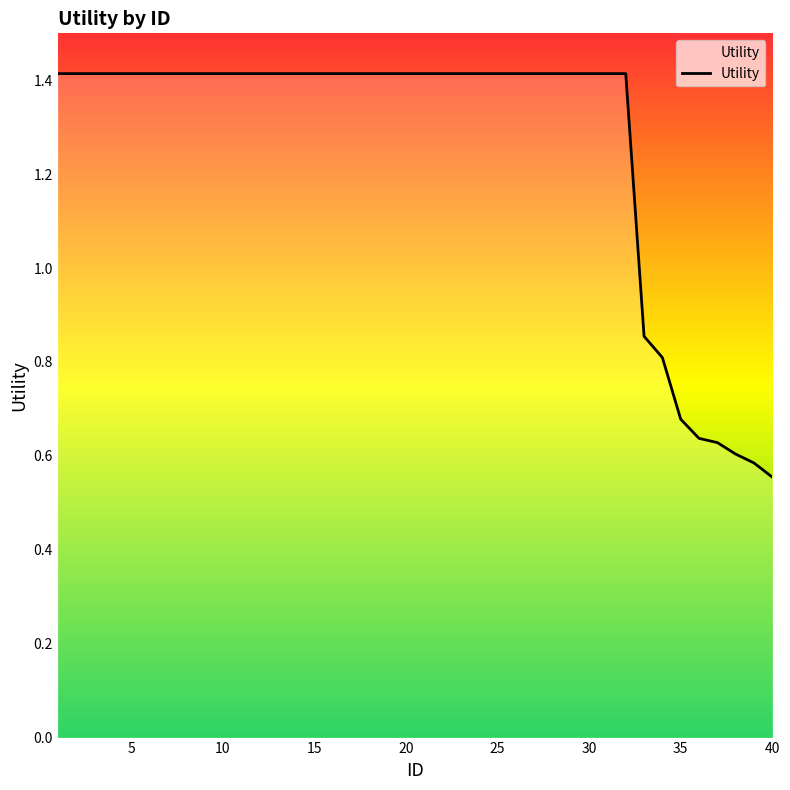

What is the maximum value shown in the chart?

1.4